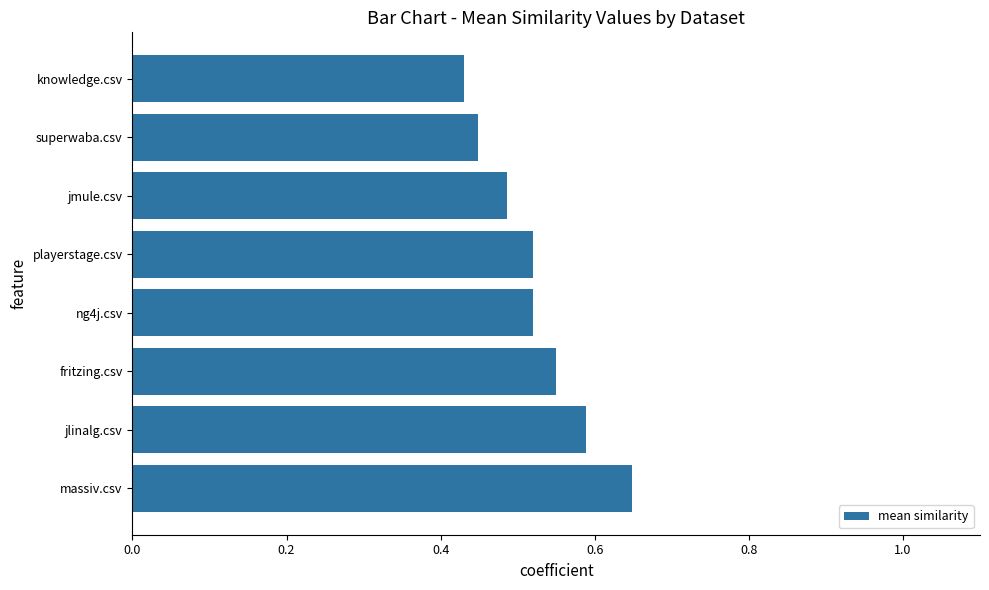

Between jmule.csv and knowledge.csv, which is larger?

jmule.csv